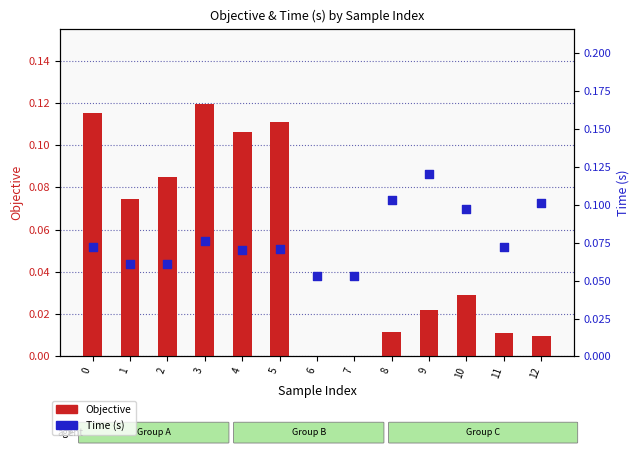

At which category is the sum across all series the highest?

3